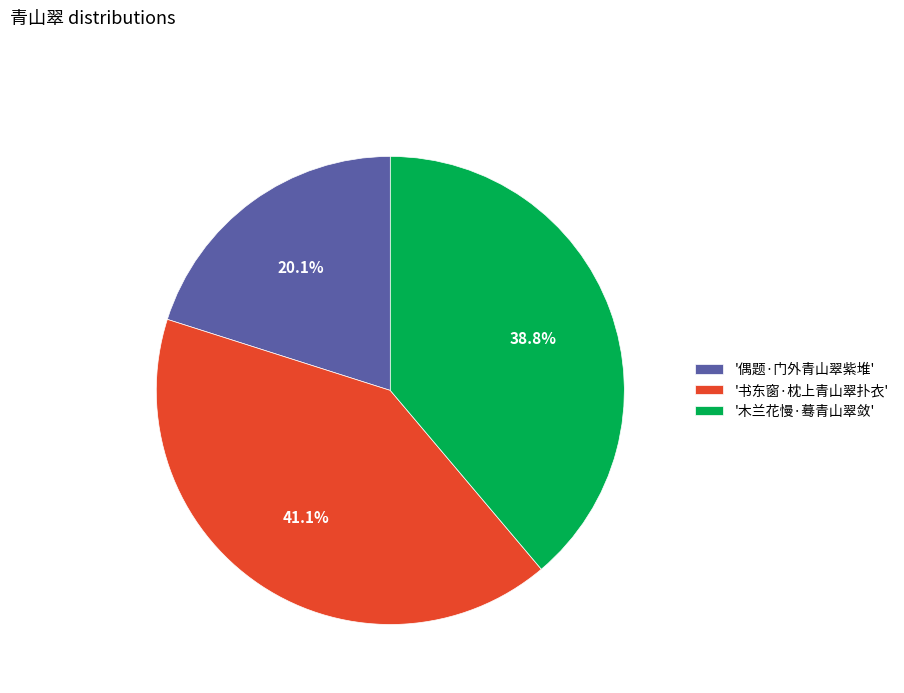

What percentage do '偶题·门外青山翠紫堆' and '木兰花慢·蓦青山翠敛' together represent?

58.9%